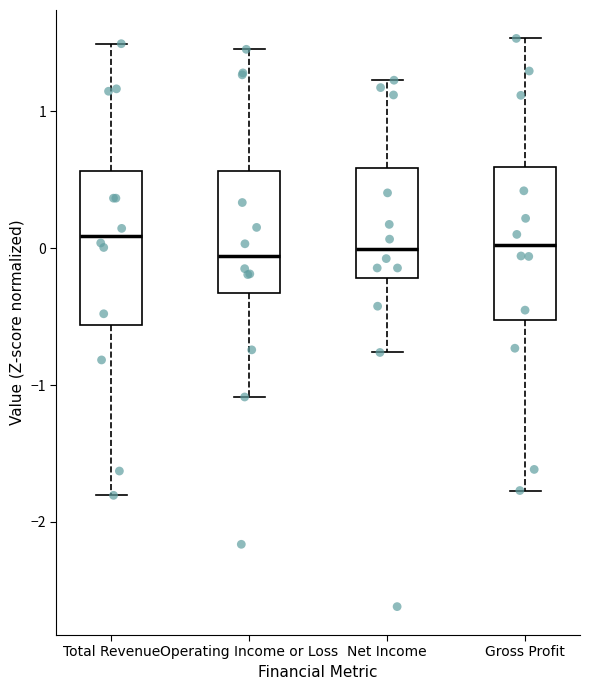

Where does the lower whisker of the box for Gross Profit end on the y-axis? The values are not printed on the chart, so give them approximately, as read against the axis.

-1.8